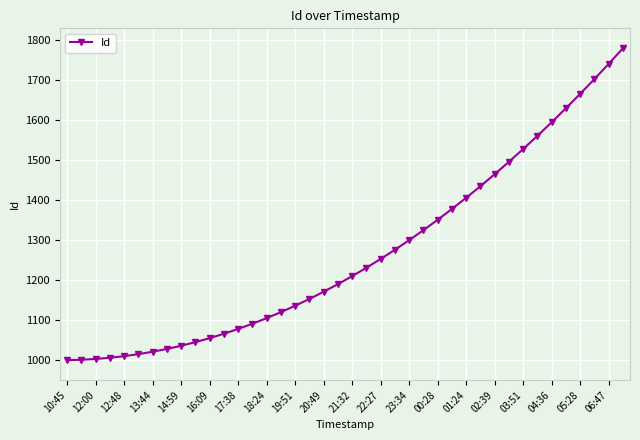

What is the value of the 19th point from the left?

1171